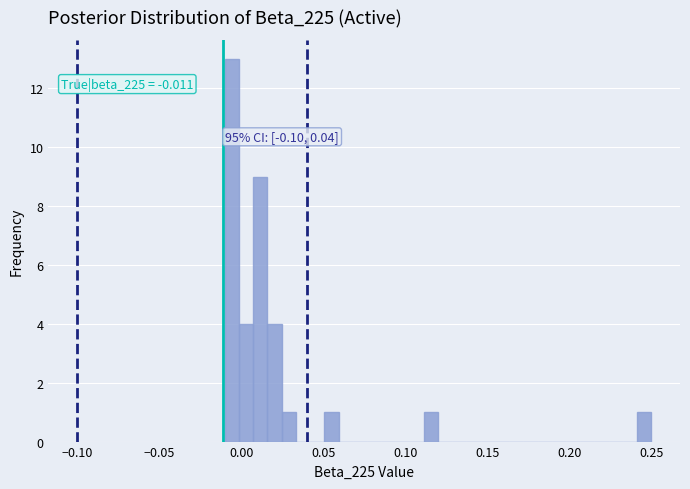

Read against the x-axis, roughly where is the centre of the tallest bar?

-0.005